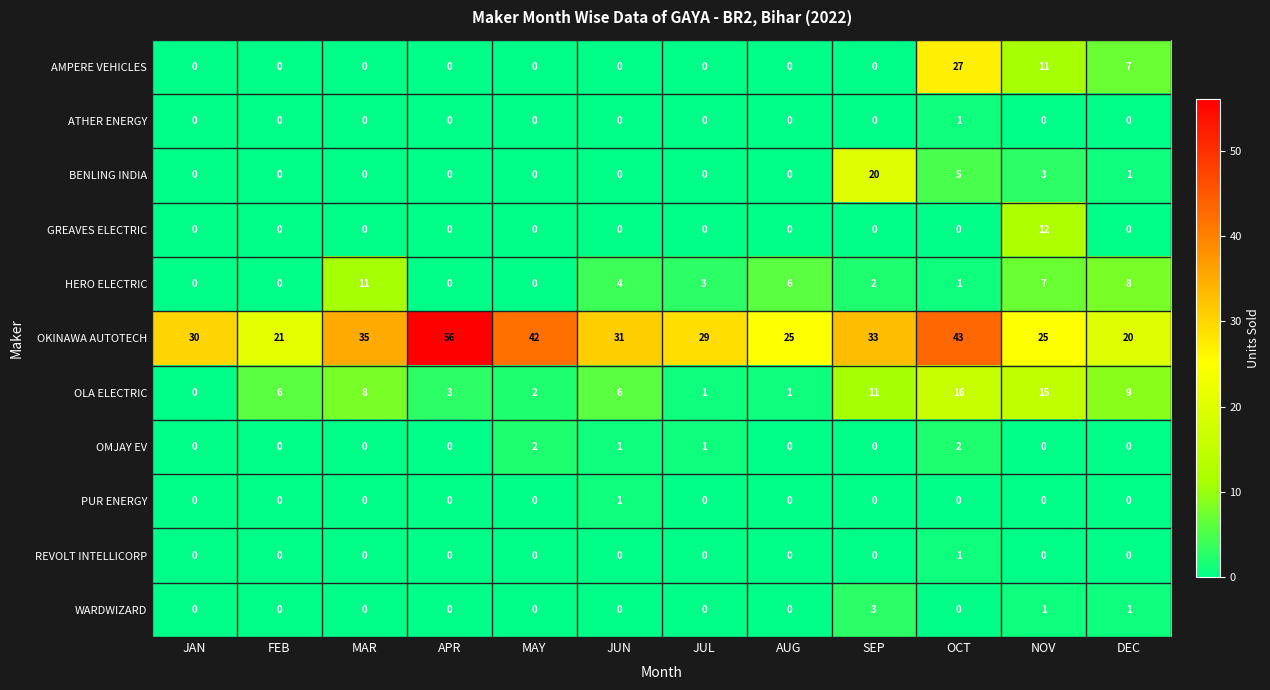

How many positive values does the OMJAY EV series have?

4